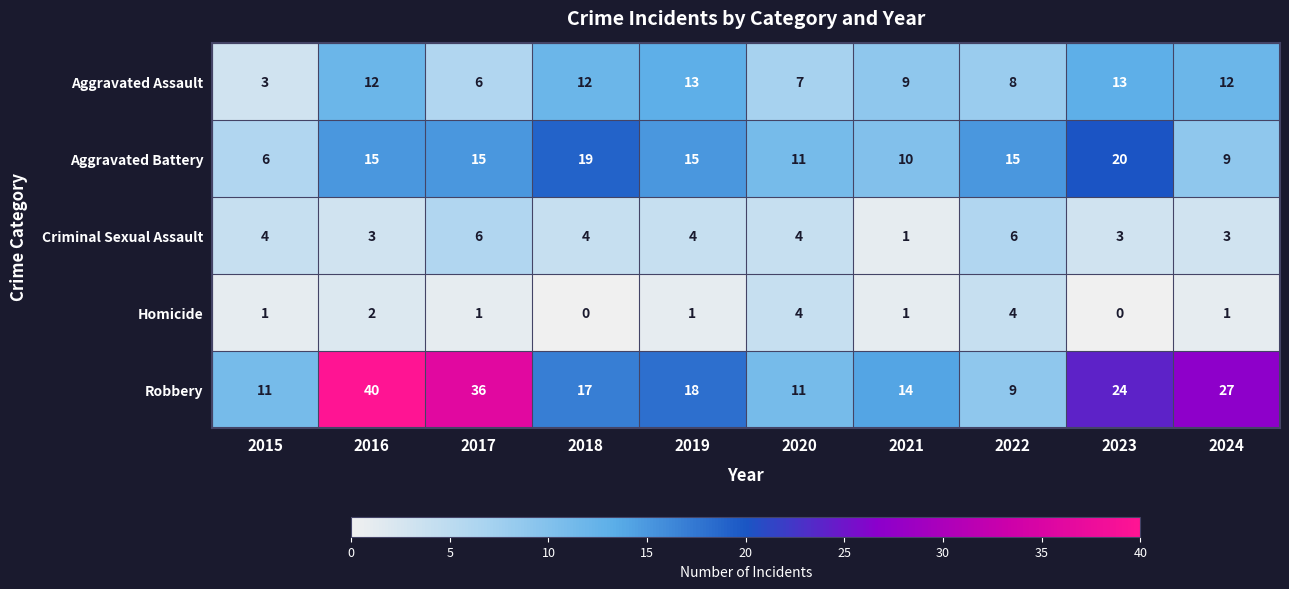

Count the number of data series in this chart.

5